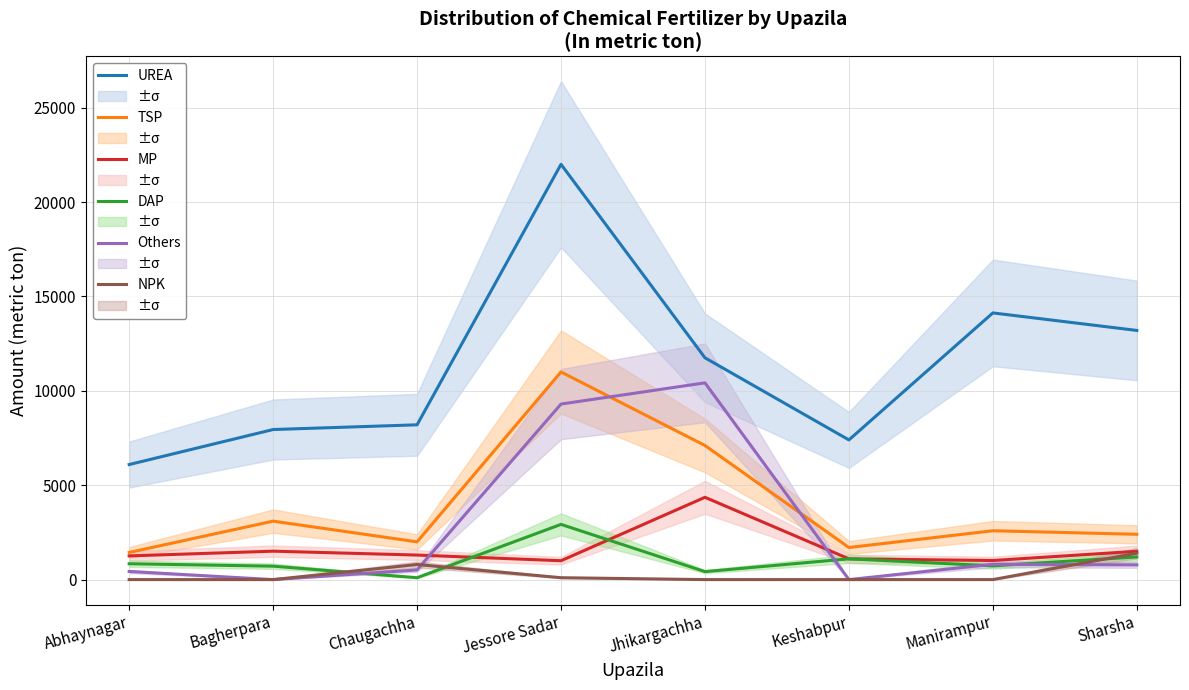

What is the average value of the NPK series?

288